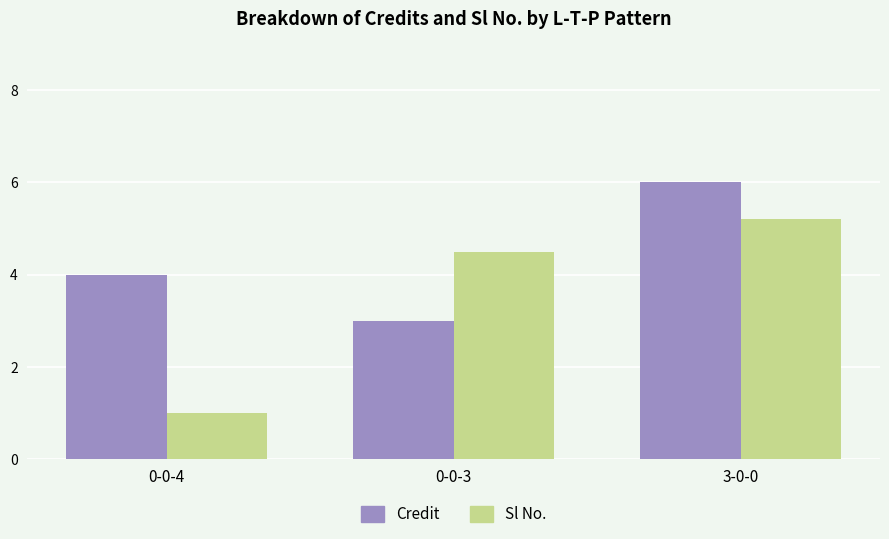

Rank the series at 0-0-3 from lowest to highest value.

Credit, Sl No.